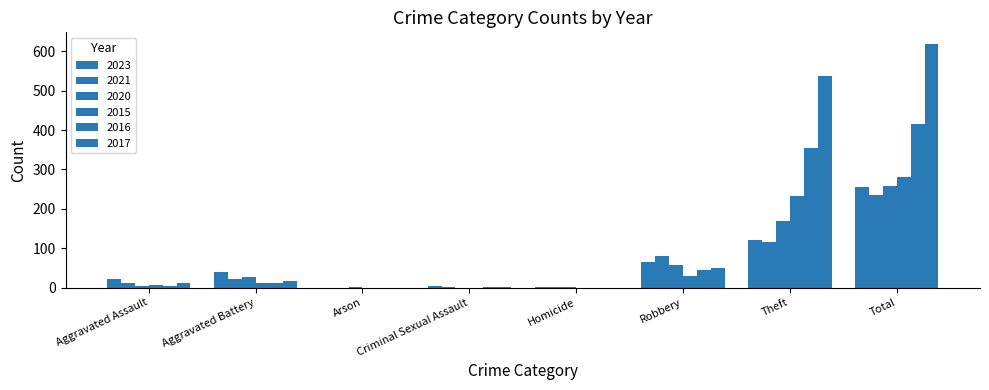

Rank the categories by 2021 value from lowest to highest.

Arson, Homicide, Criminal Sexual Assault, Aggravated Assault, Aggravated Battery, Robbery, Theft, Total